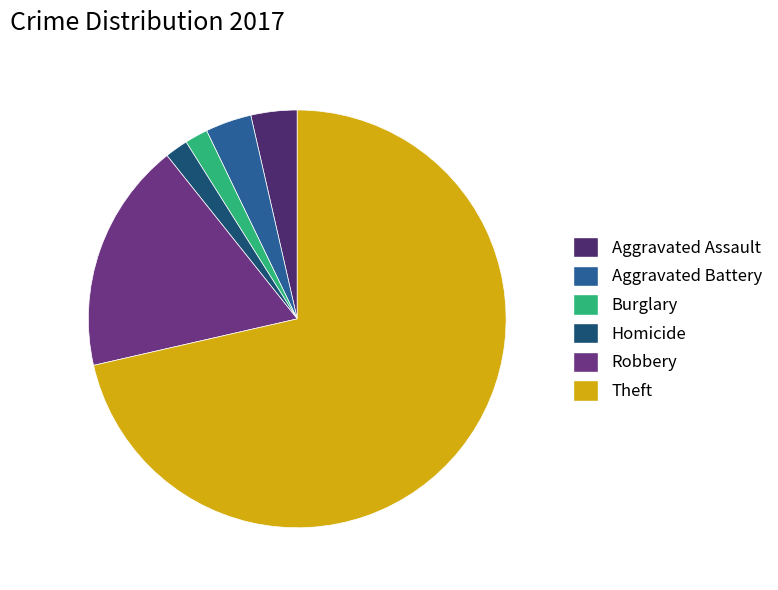

Combined, what portion of the pie is Aggravated Battery and Robbery?

21.4%